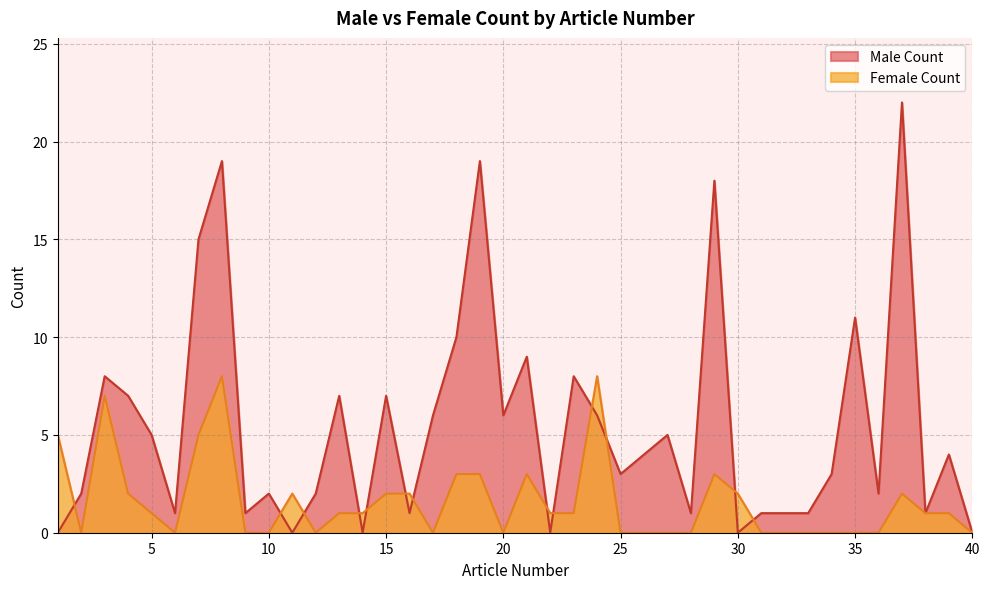

In Female Count, how many points are higher than both neighbors (excluding endpoints)?

7